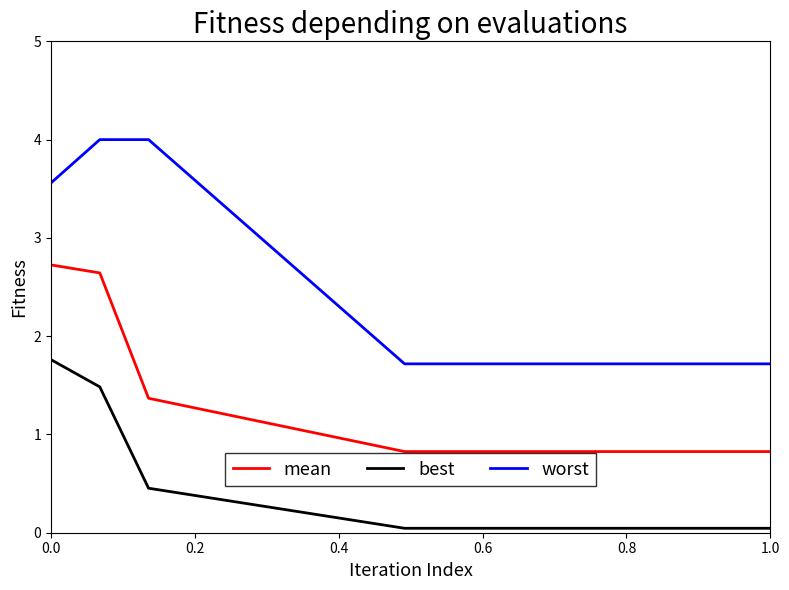

Which series has the largest total across all categories?

worst